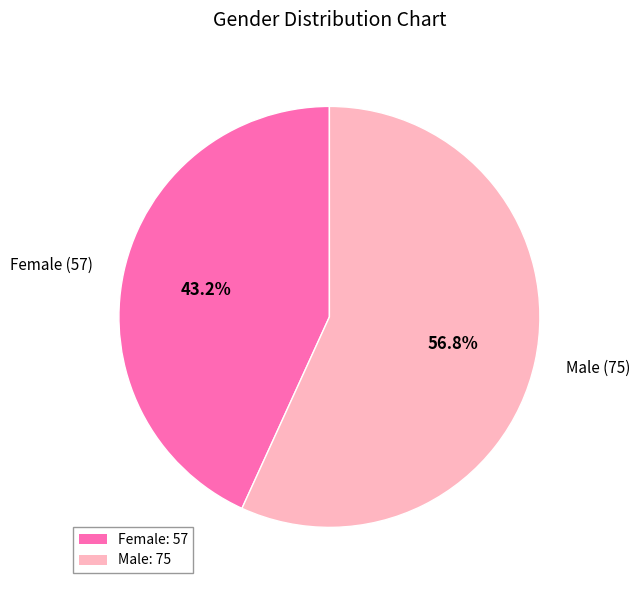

What percentage is the Female slice, to the nearest percent?

43%